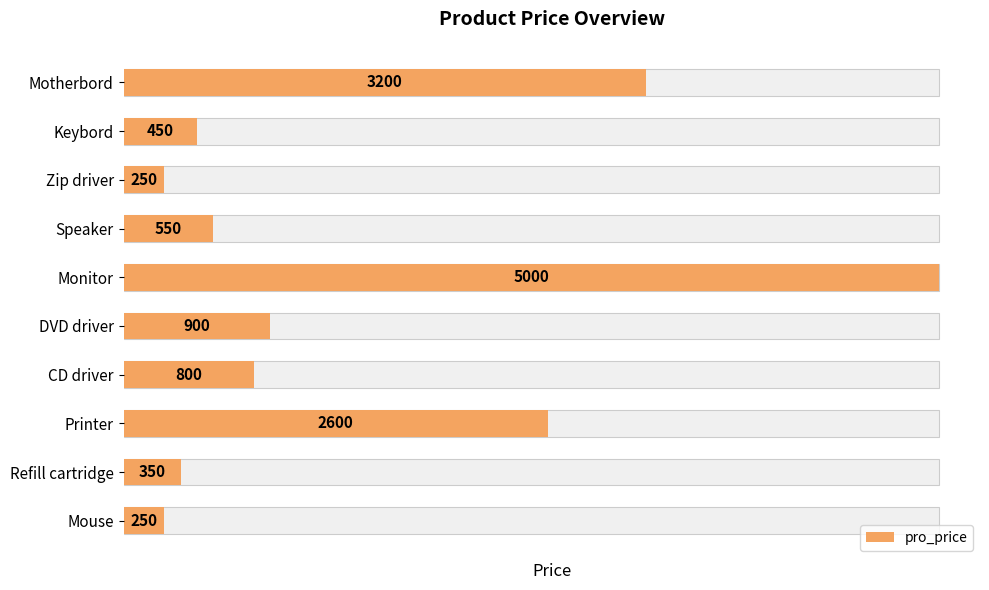

What is the average value?

1435